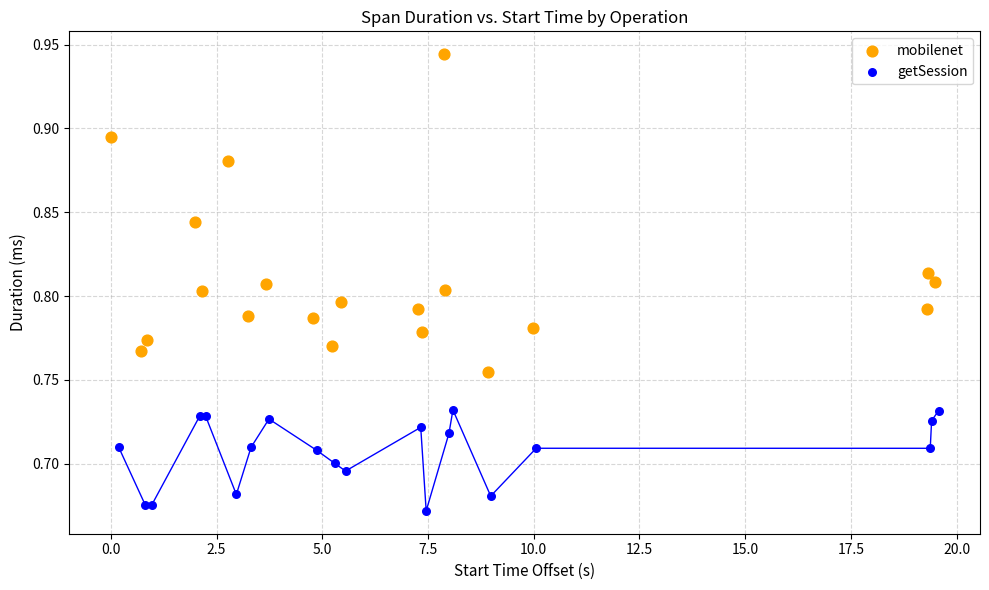

Which series has the largest Y range (max minus min)?

mobilenet